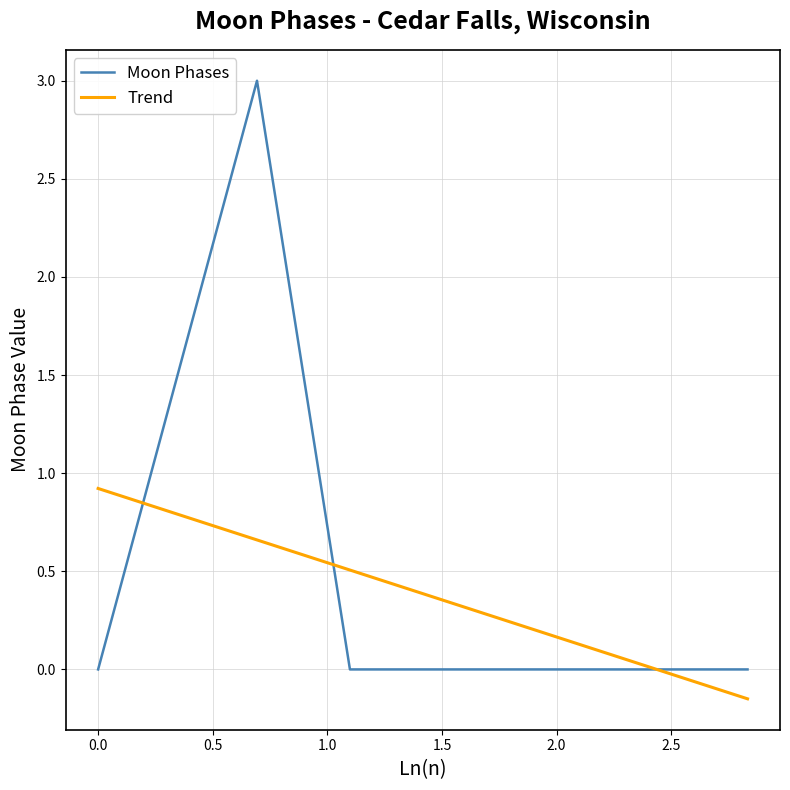

Which series has the widest spread of values?

Moon Phases